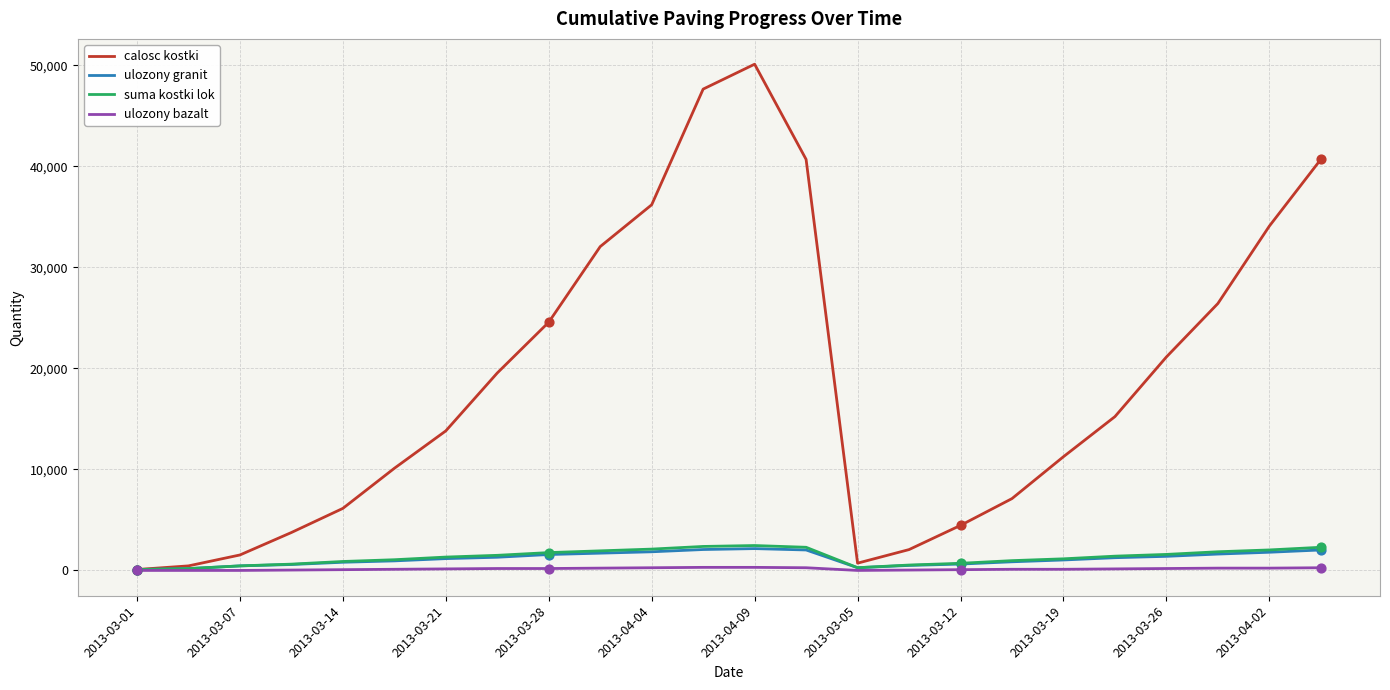

Which series has the widest spread of values?

calosc kostki